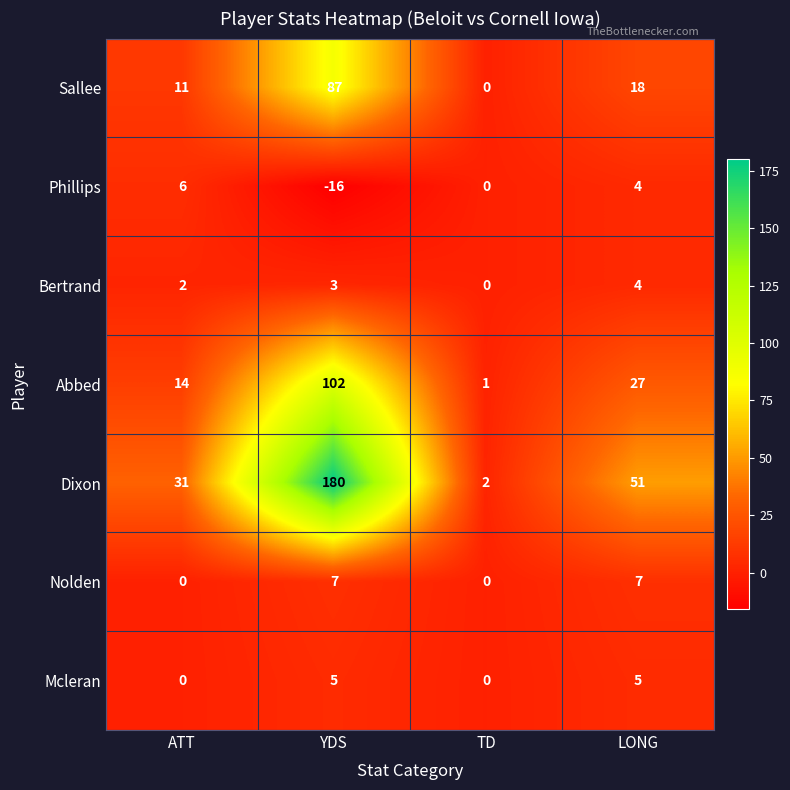

The Nolden series shows 0 at TD. True or false?

True